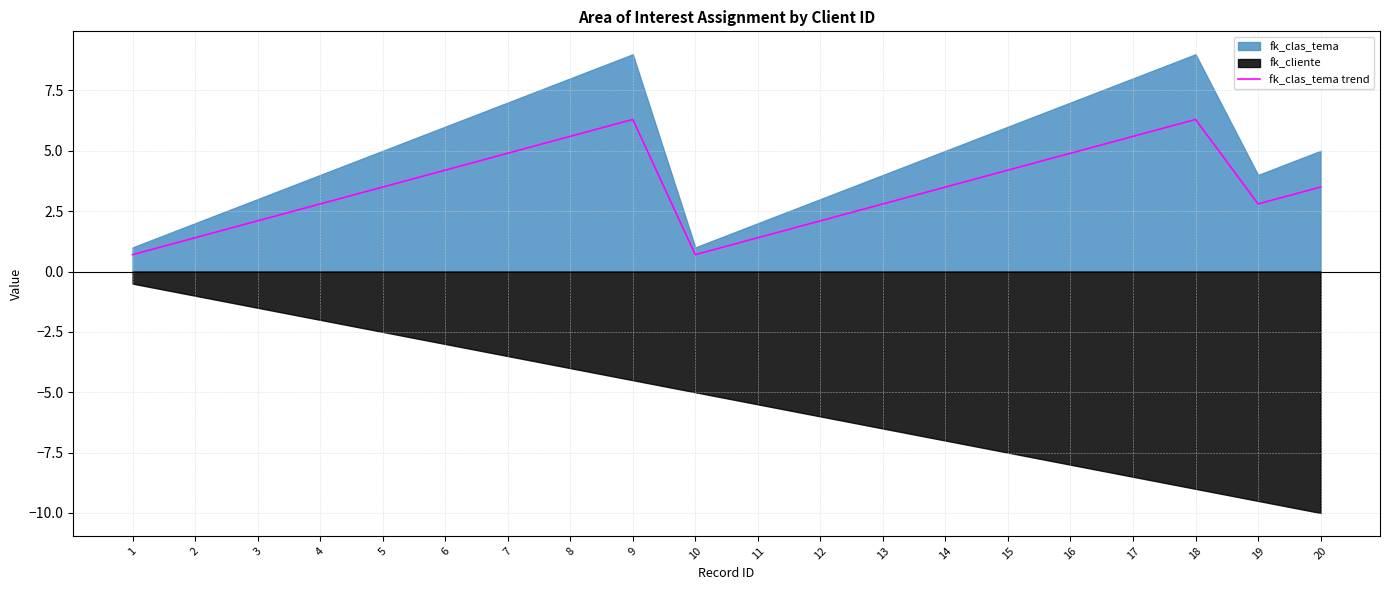

True or false: the data has more than 2 interior local peaks.

False